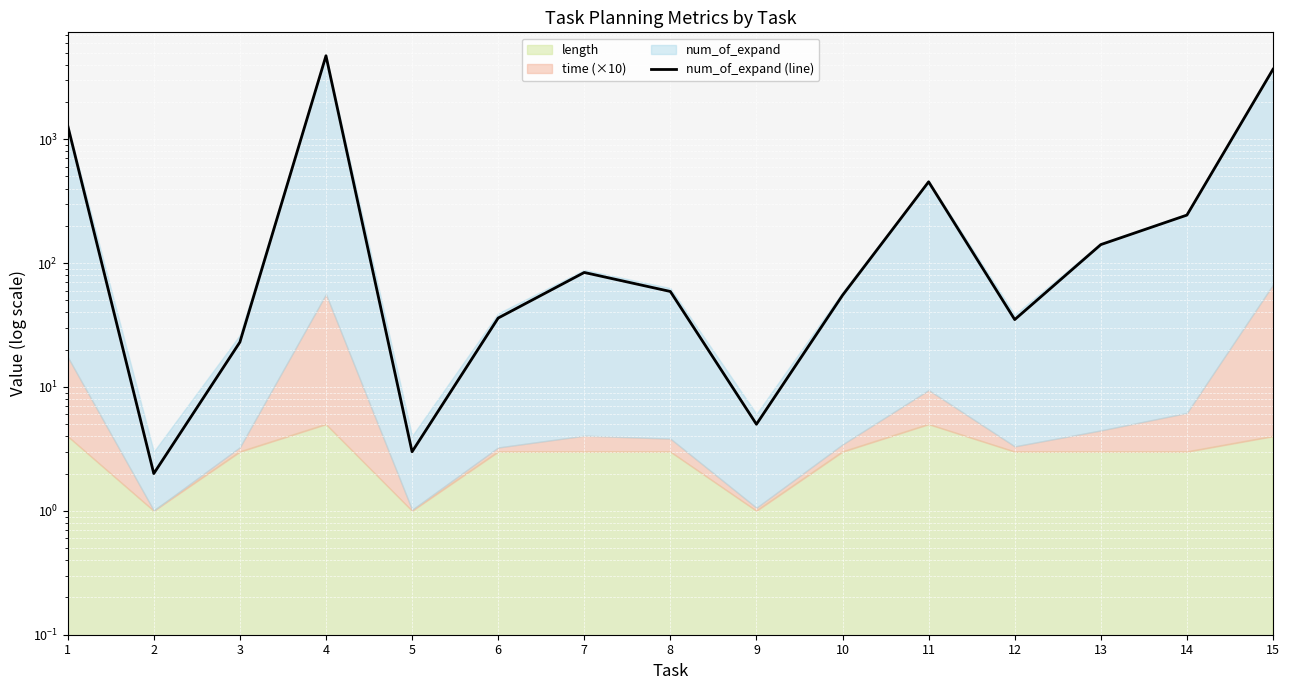

Does the chart display data point markers on the line(s)?

No